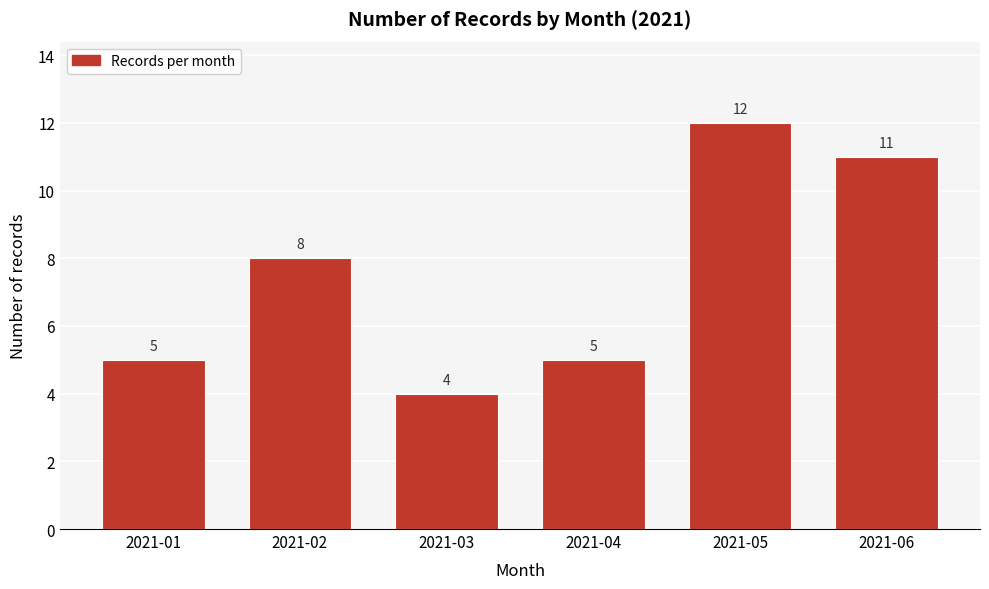

Reading right to left, transcribe all the data shown in this chart.

2021-06=11	2021-05=12	2021-04=5	2021-03=4	2021-02=8	2021-01=5